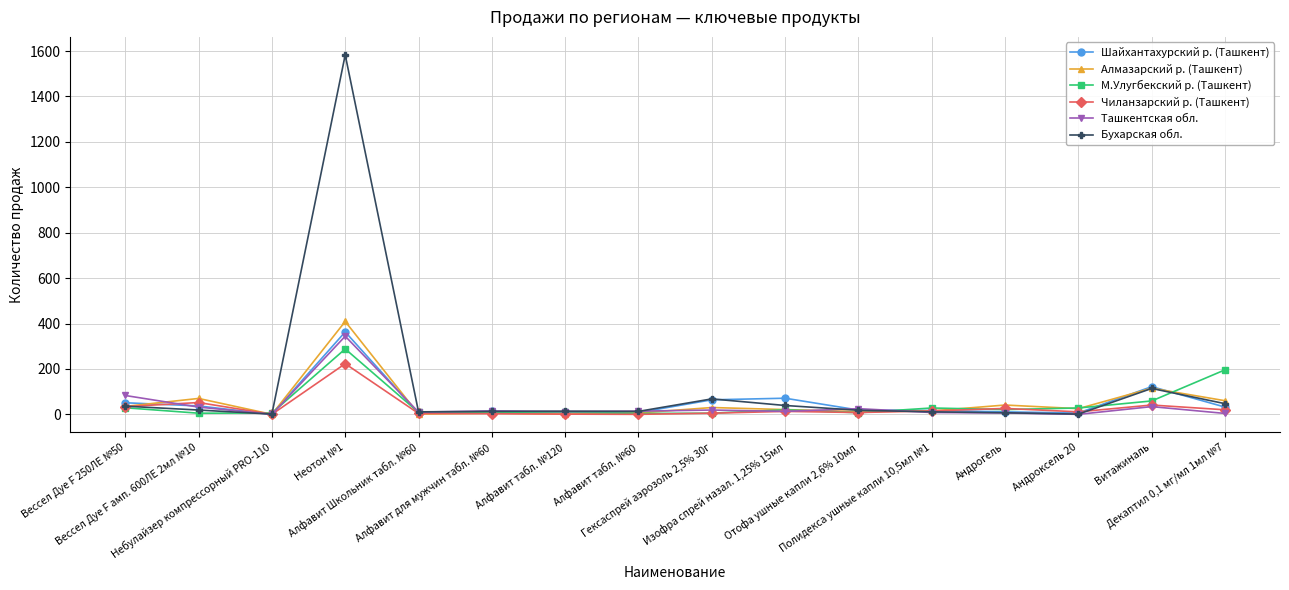

At which category does М.Улугбекский р. (Ташкент) reach its first local peak?

Неотон №1